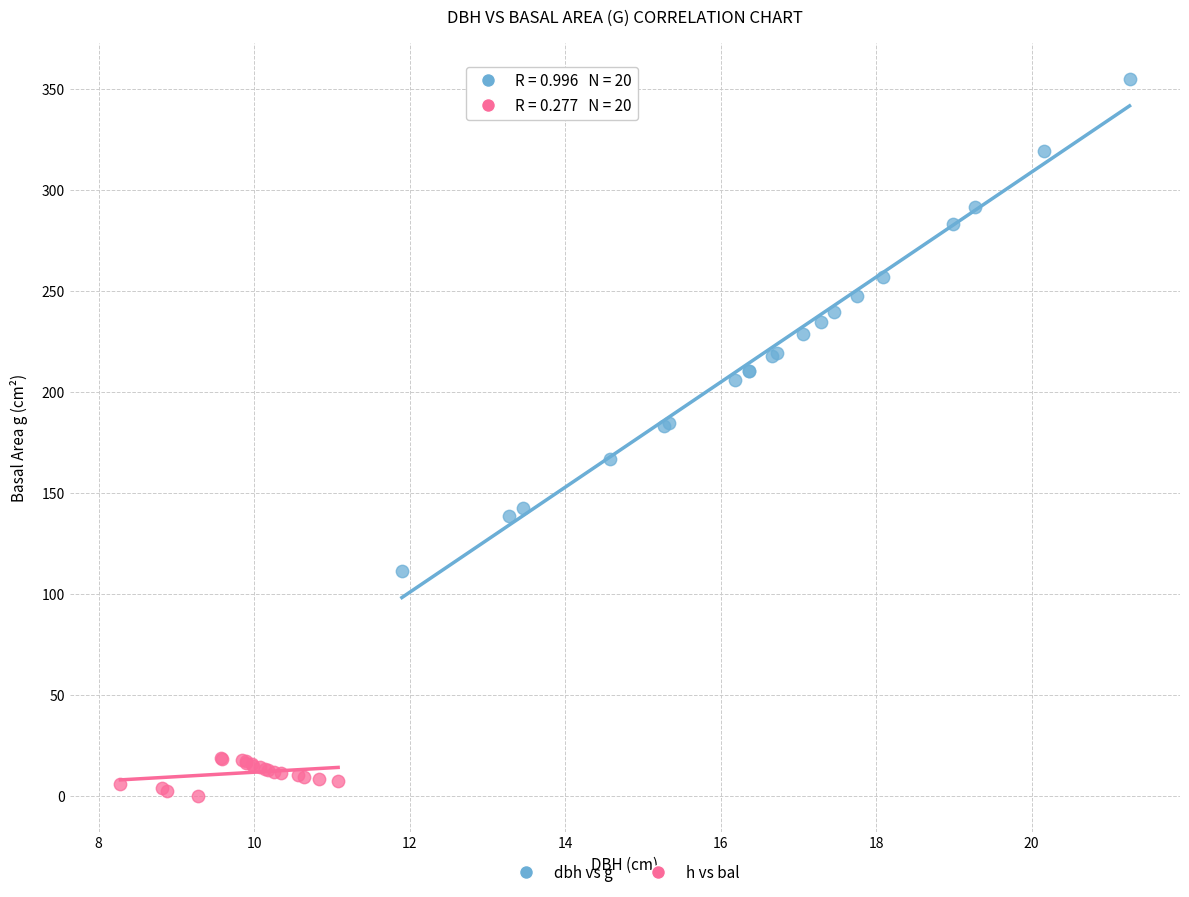

Which series has the widest spread of Y values?

dbh vs g